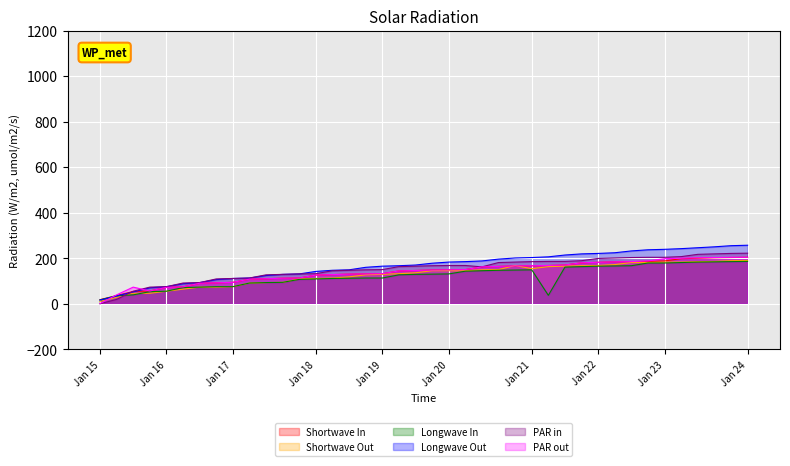

What is the value of the Shortwave Out point at the 4th from the left?

46